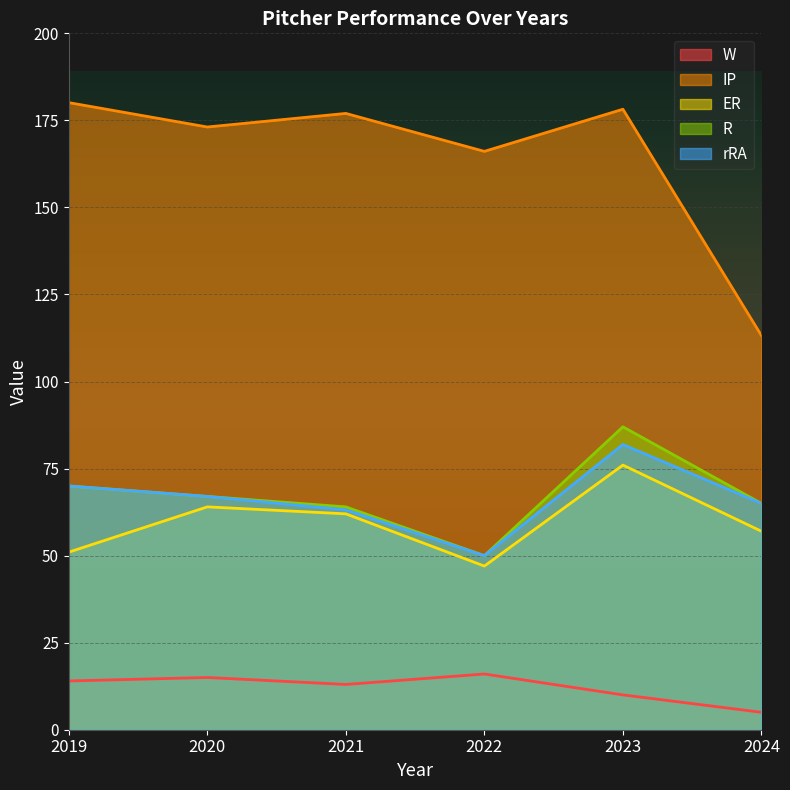

True or false: IP has a value of 299.9 at 2020.

False